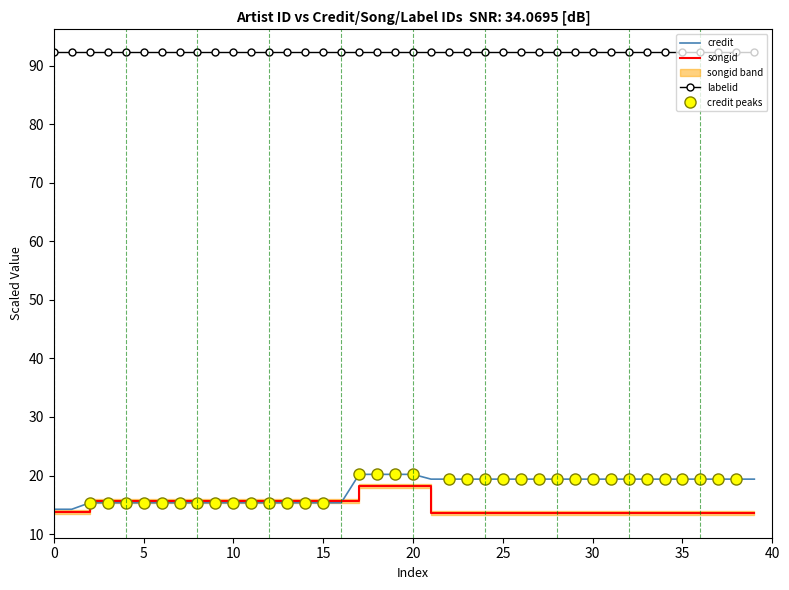

What is the highest value of the credit series?

20.2